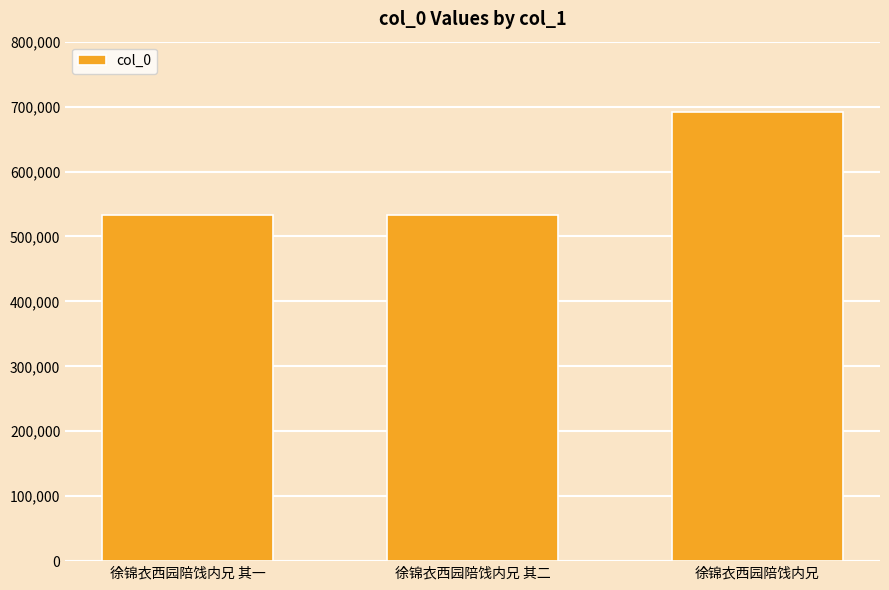

How many values are below 532600?

1